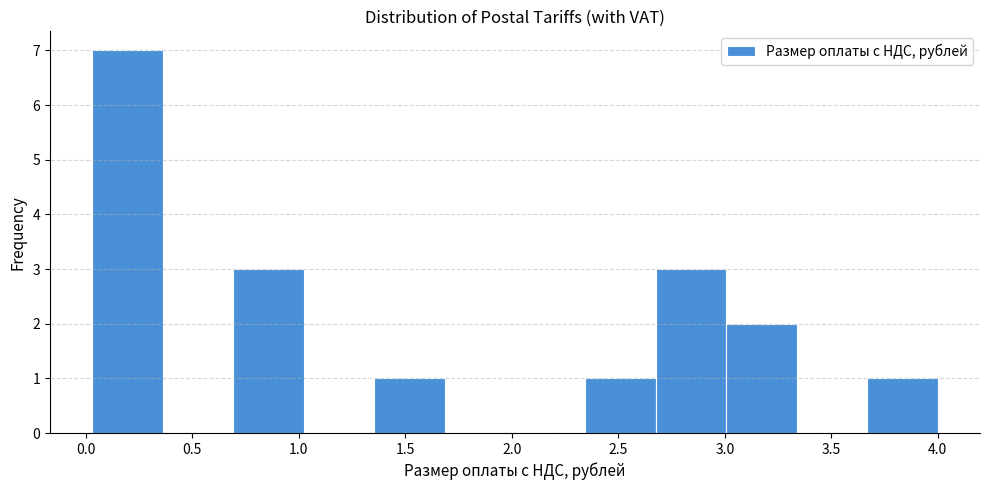

How tall is the bar that spans 0.05 to 0.35 on the x-axis? Neither the bar edges nor the heights are printed on the chart, so give them approximately, as read against the axes.

7